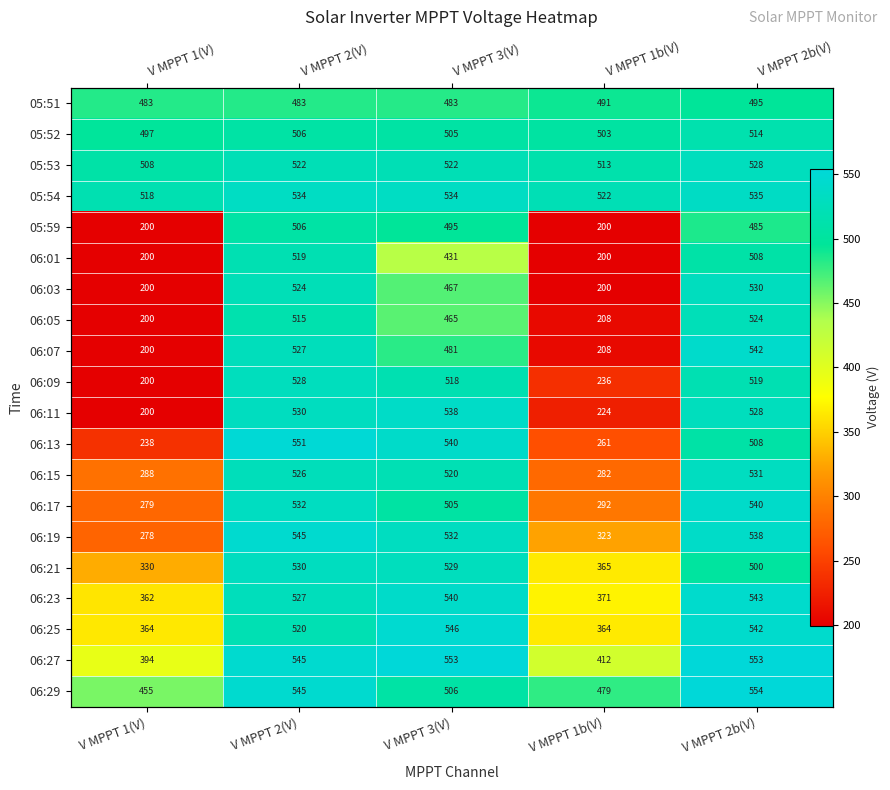

What is the difference between the second highest and second lowest values in the 06:23 series?

169.4